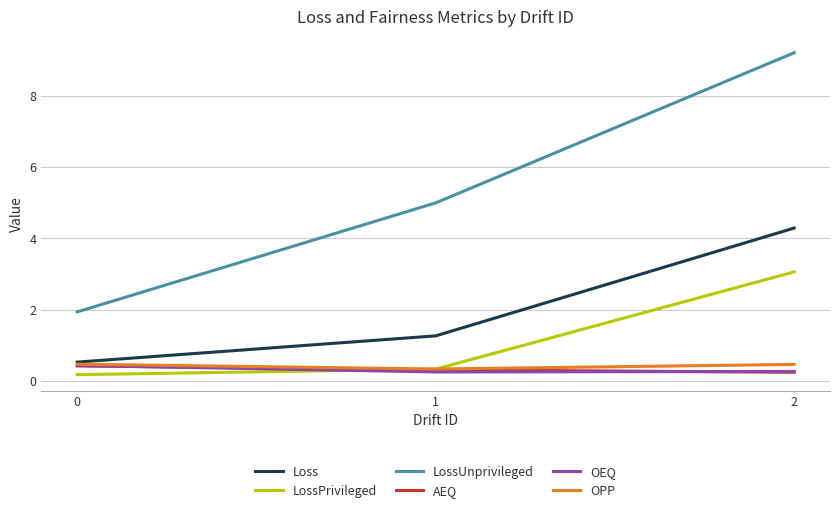

What is the sum of all LossUnprivileged values?

16.1